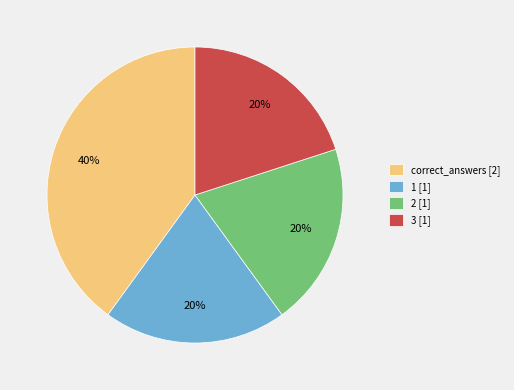

Does 2 account for over 50% of the chart?

No